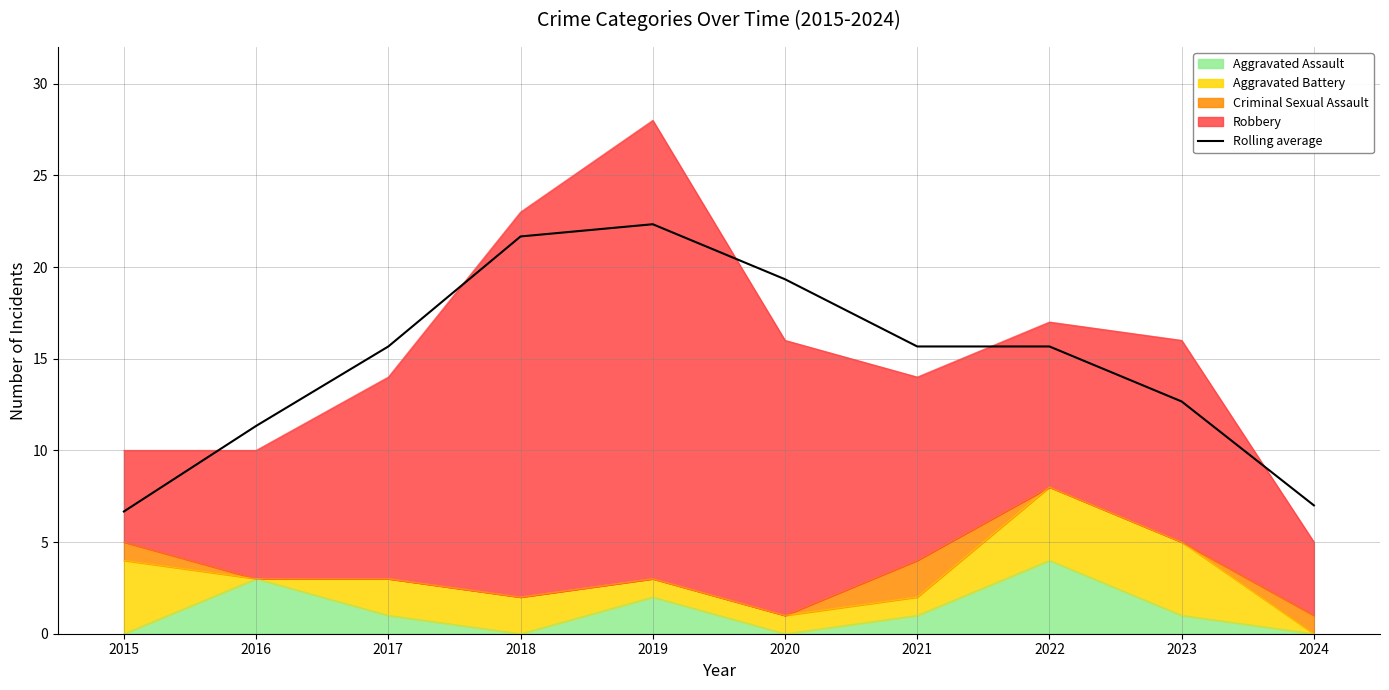

How many values are below 15?

4